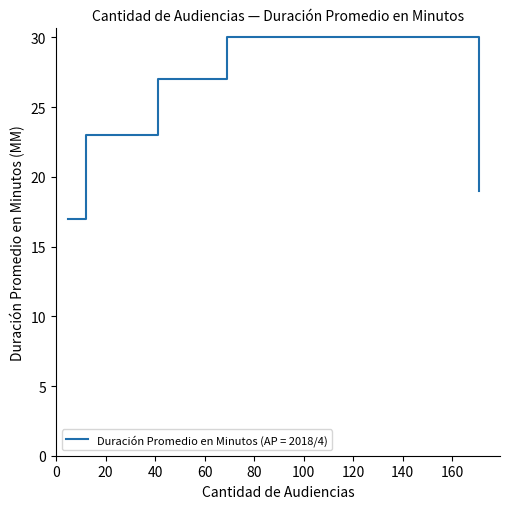

True or false: the data has more than 0 interior local peaks.

True